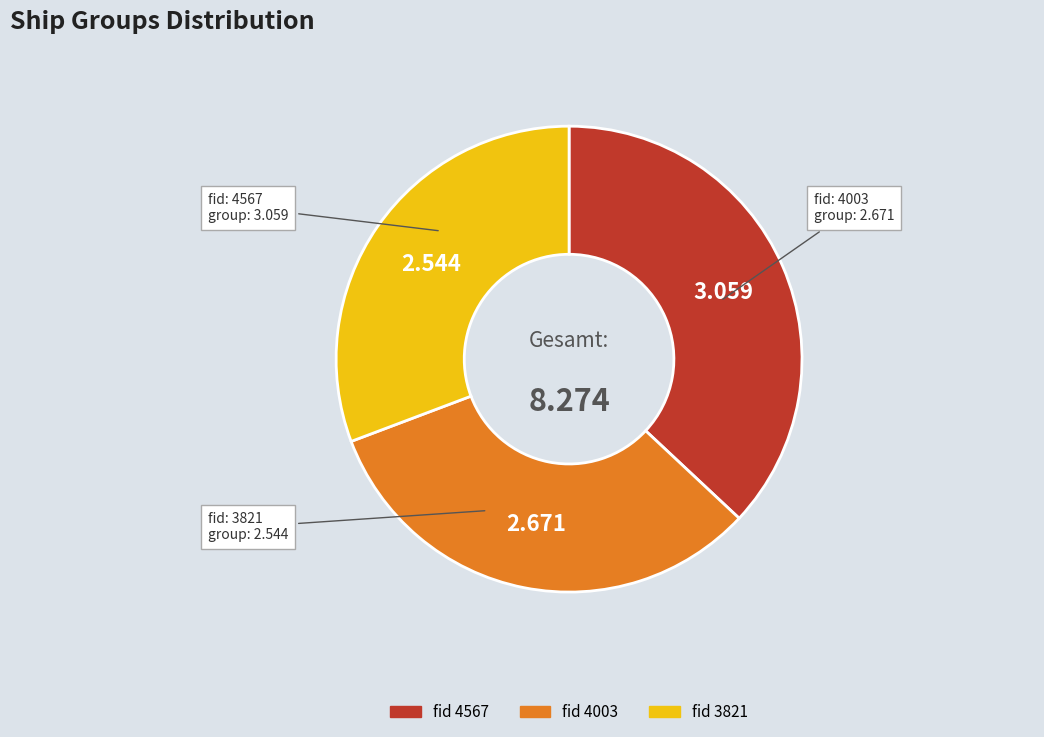

Does any single category account for the majority?

No